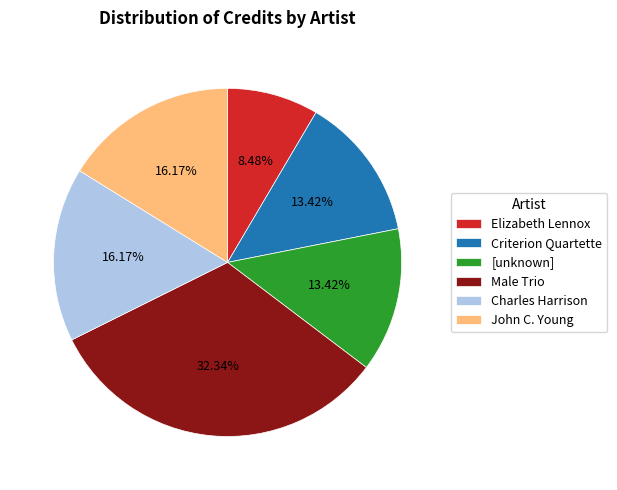

To the nearest percent, what is the difference between the largest and smallest slice percentages?

24%